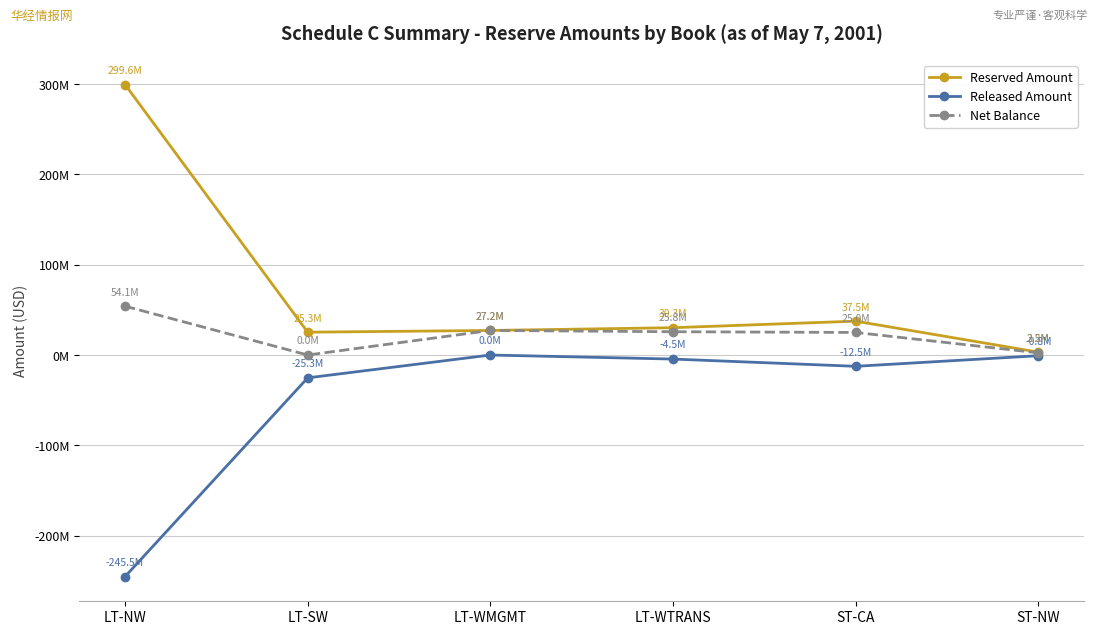

What is the maximum value for Reserved Amount?

299572436.0